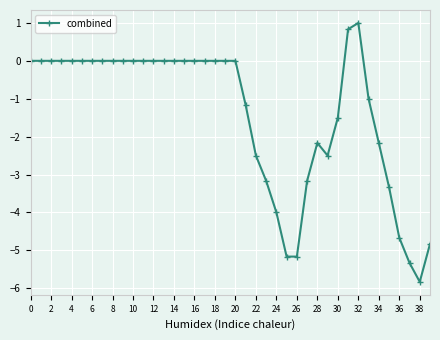

Does the chart display data point markers on the line(s)?

Yes